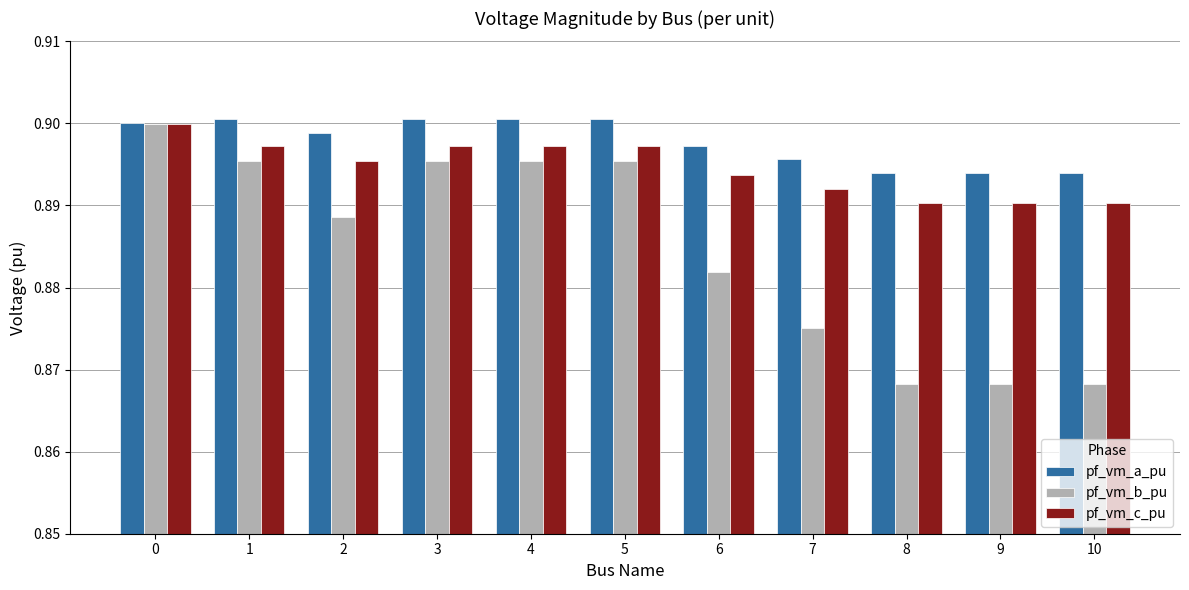

Which series has the largest total across all categories?

pf_vm_a_pu